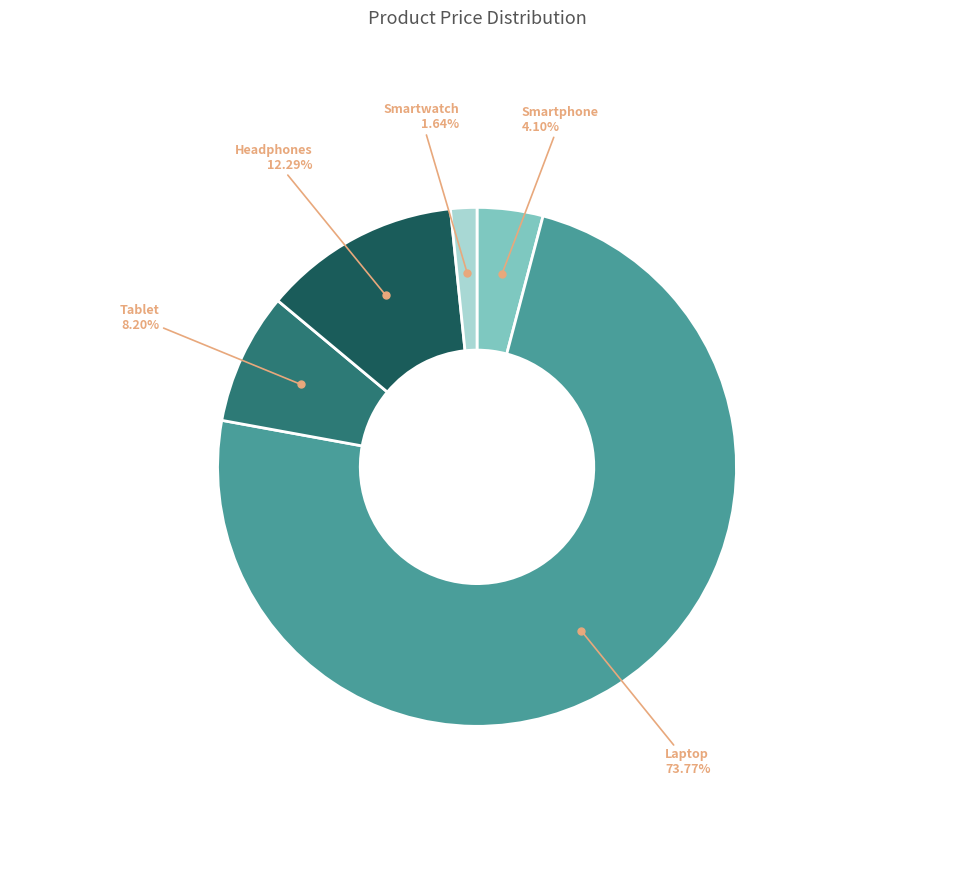

How many slices are in this pie chart?

5